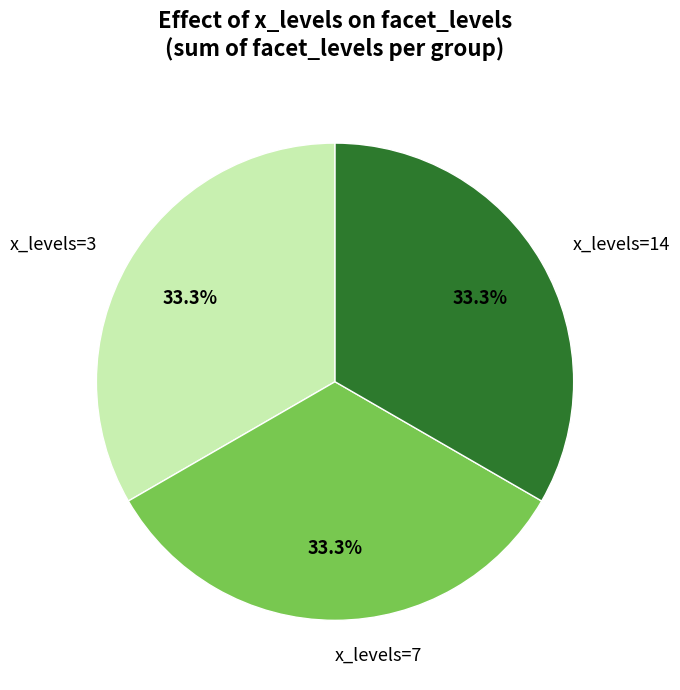

What is the ratio of the value at x_levels=14 to the value at x_levels=7?

1.0